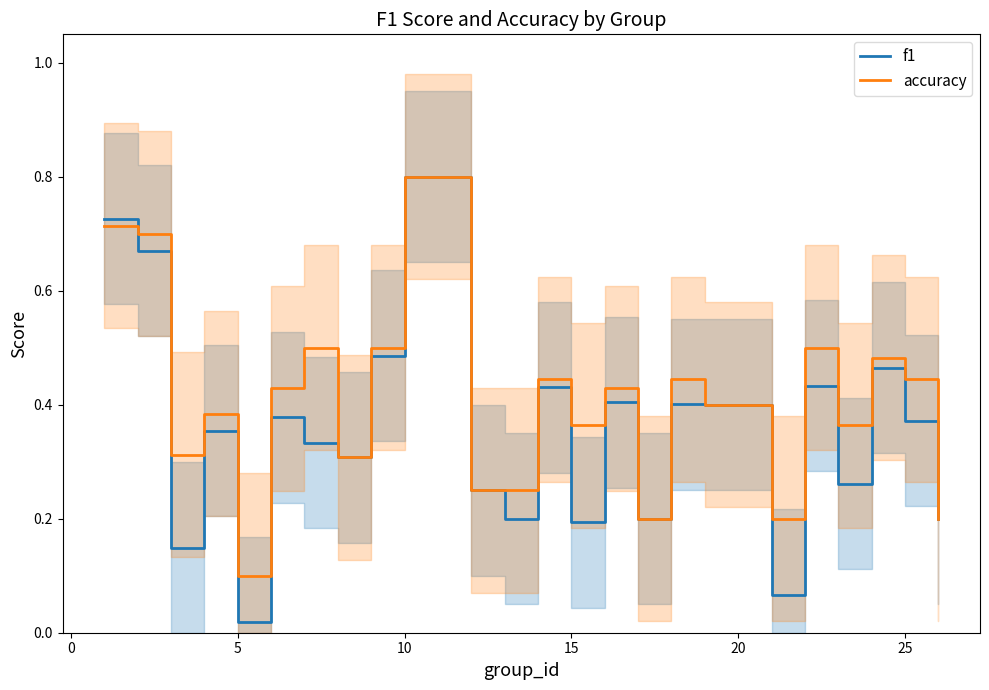

Where is accuracy nearest to the value 0?

5